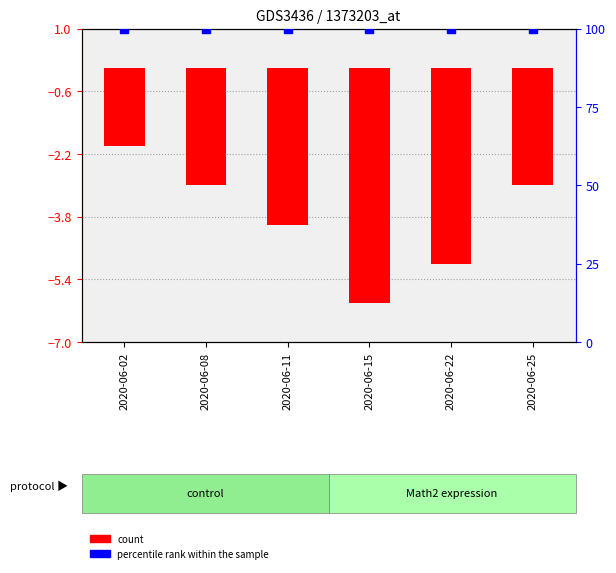

Which series reaches the maximum Y coordinate?

ZH (percentile rank)